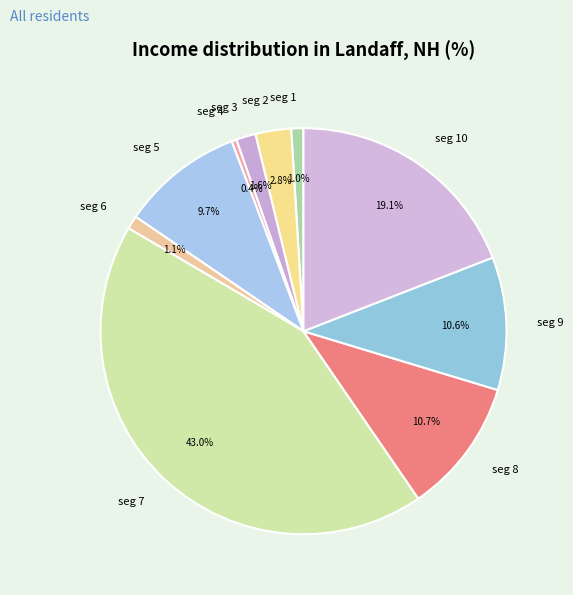

To the nearest percent, what is the difference between the largest and smallest slice percentages?

43%